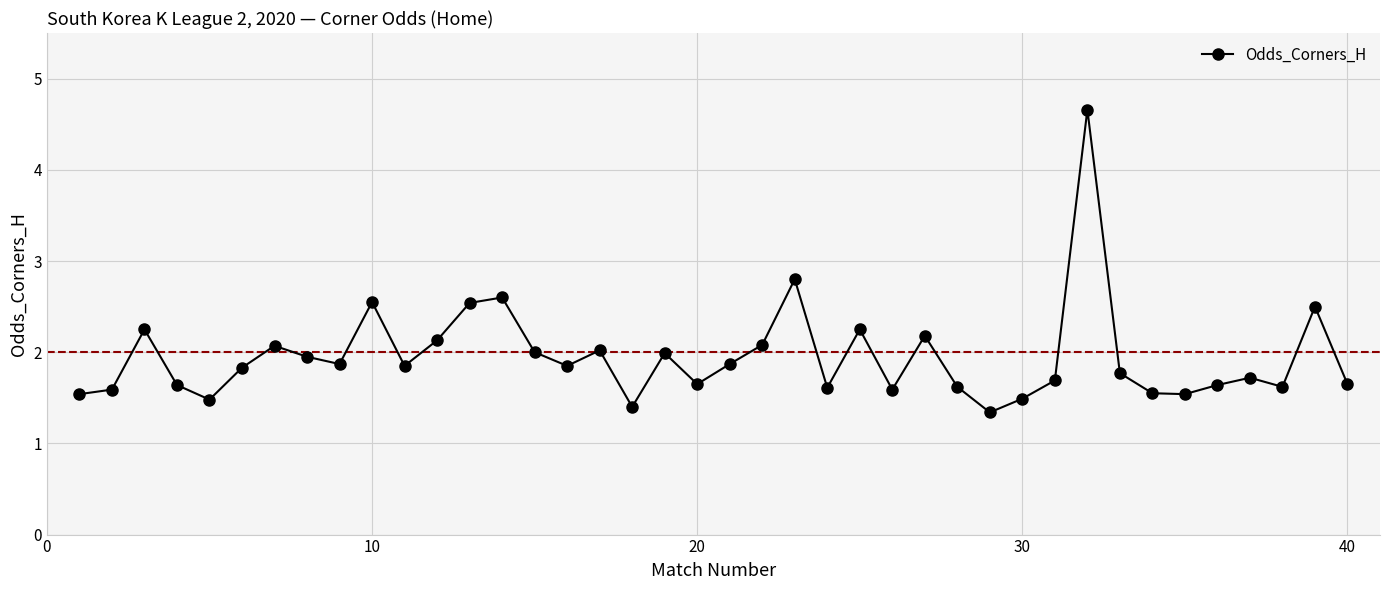

How many lines are shown in the chart?

1